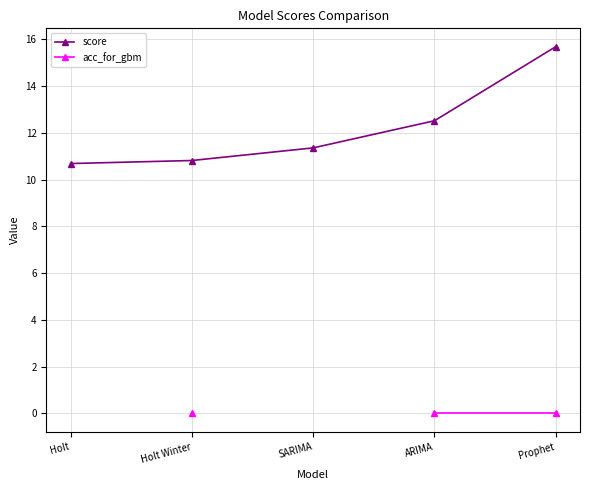

True or false: score and acc_for_gbm intersect in this chart.

False